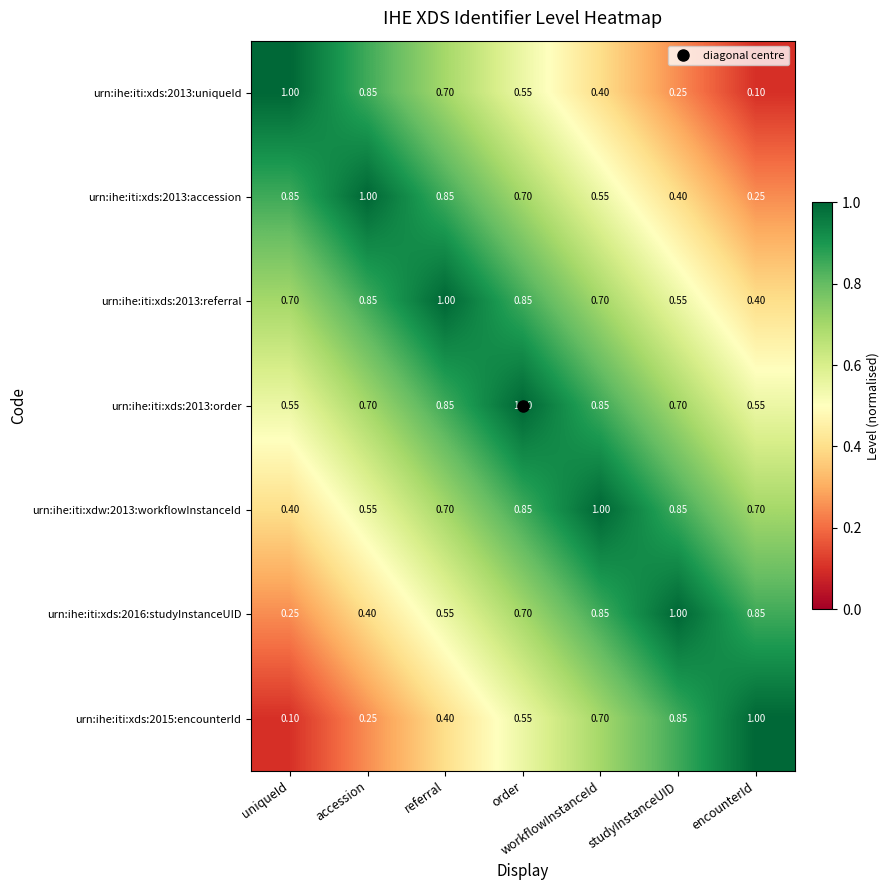

List the labels in order of urn:ihe:iti:xds:2015:encounterId value, smallest first.

uniqueId, accession, referral, order, workflowInstanceId, studyInstanceUID, encounterId